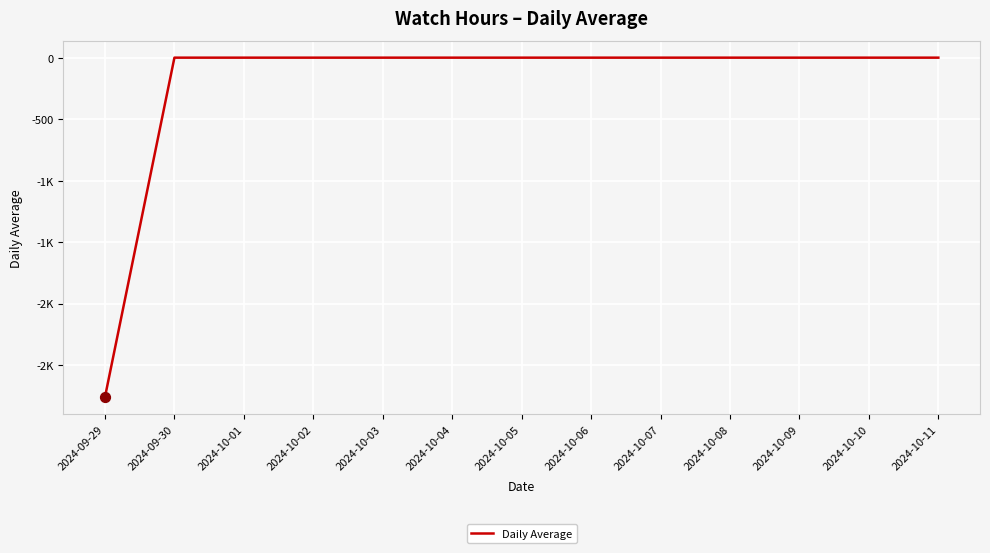

Does the chart have visible grid lines?

Yes